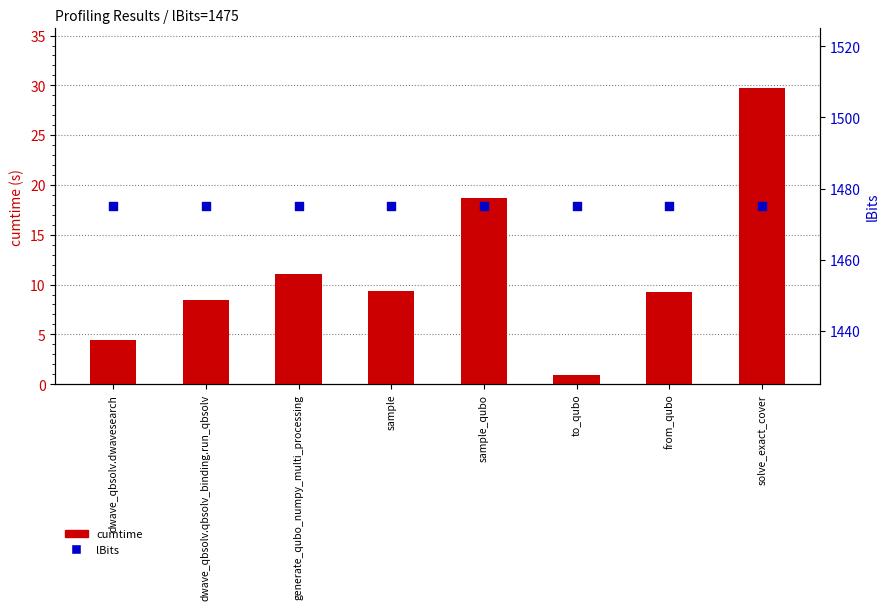

Is the value of lBits at solve_exact_cover greater than the value of cumtime at dwave_qbsolv.dwavesearch?

Yes